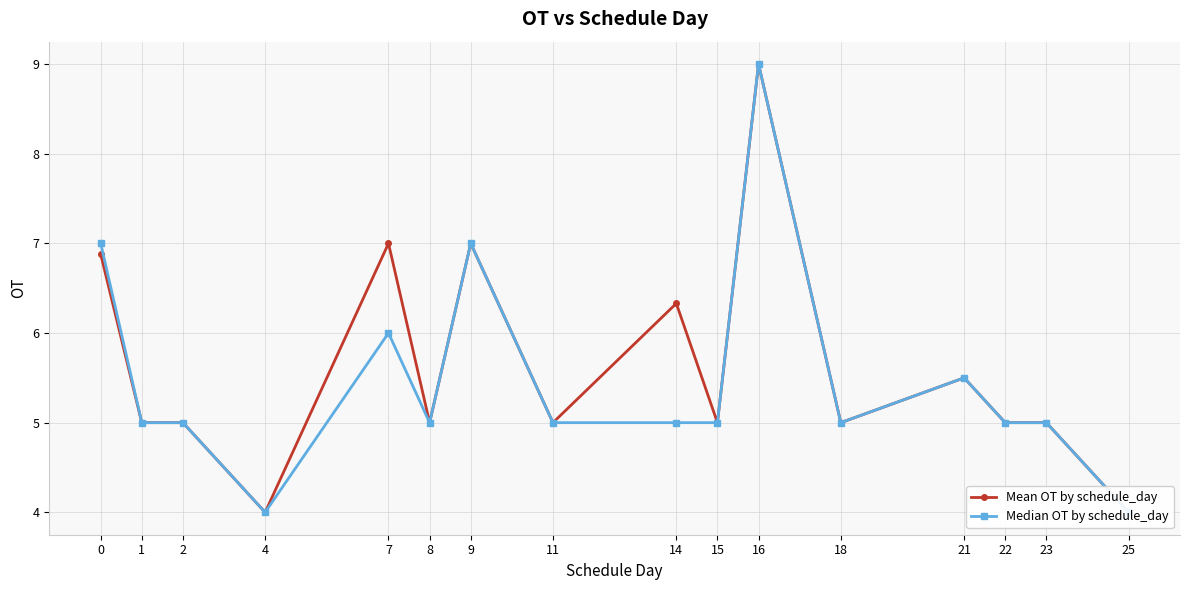

List the series in order of their peak value, lowest first.

Mean OT by schedule_day, Median OT by schedule_day